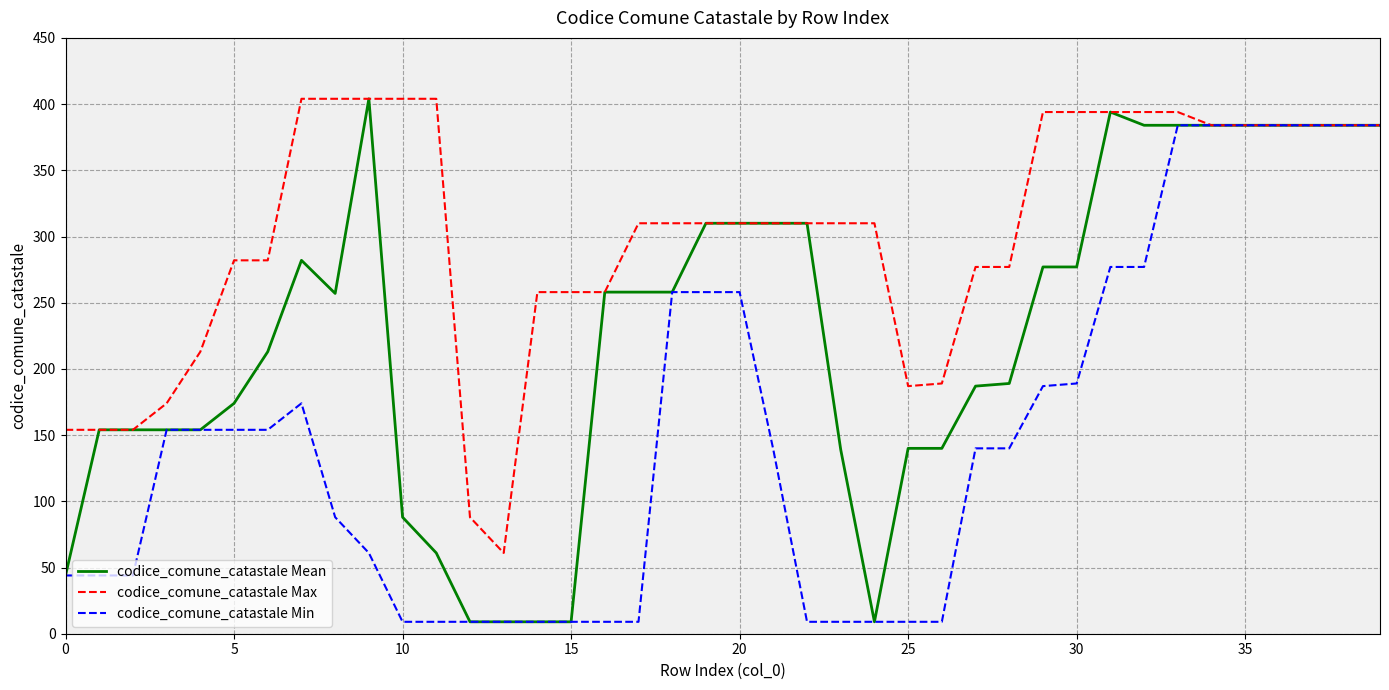

Which series has the largest total across all categories?

codice_comune_catastale Max